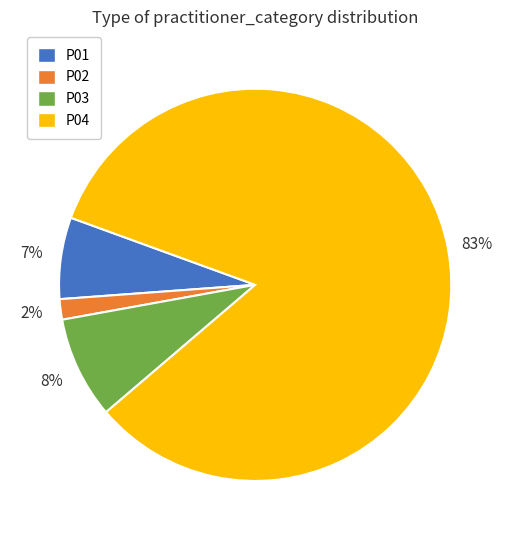

To the nearest percent, what portion does P03 represent?

8%